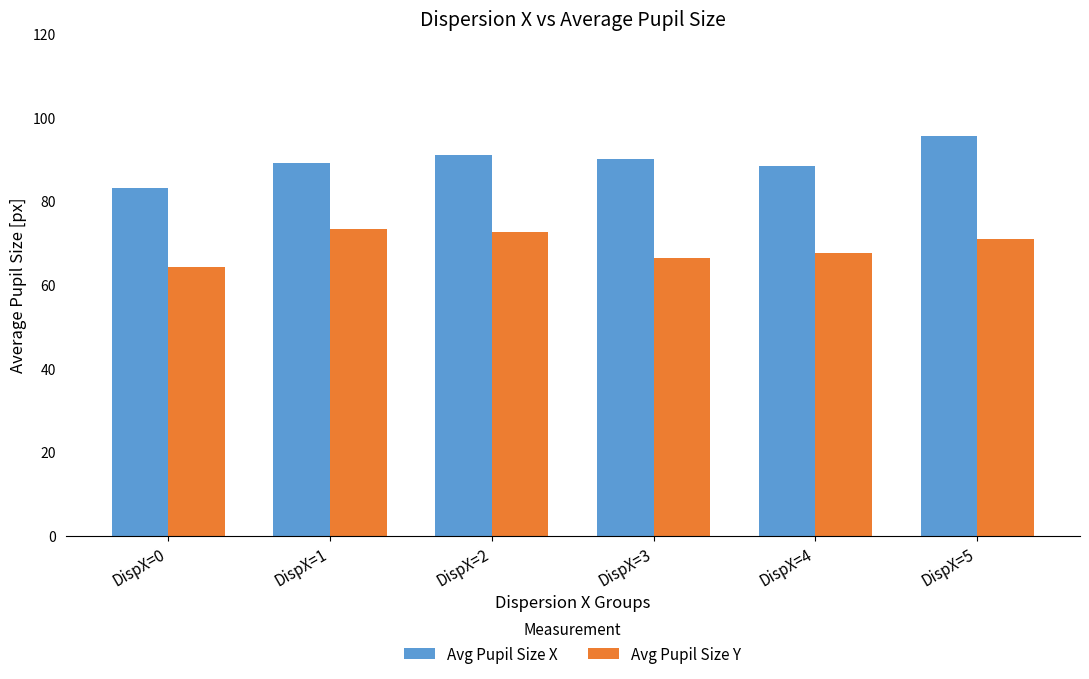

What is the sum of the Avg Pupil Size X values at DispX=3 and DispX=5?

185.6